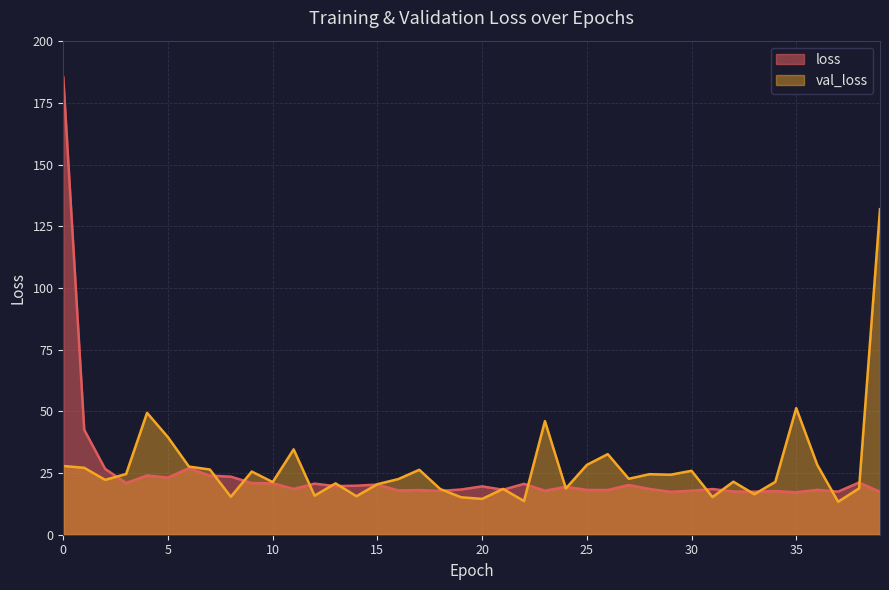

How many interior local peaks does the loss series have?

13